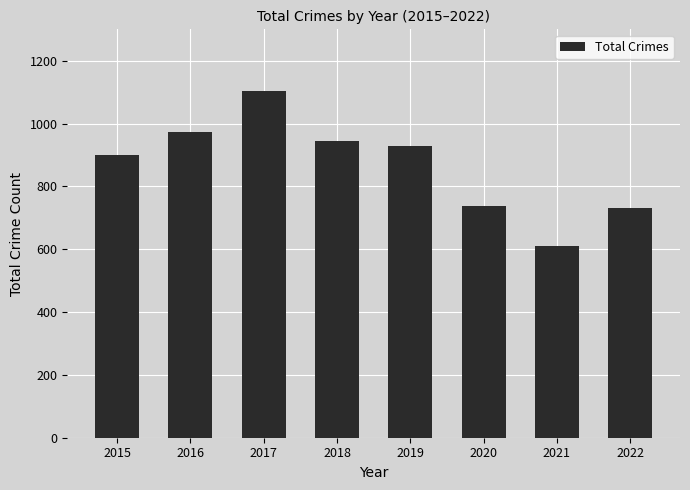

Where does the data first go above 929?

2016